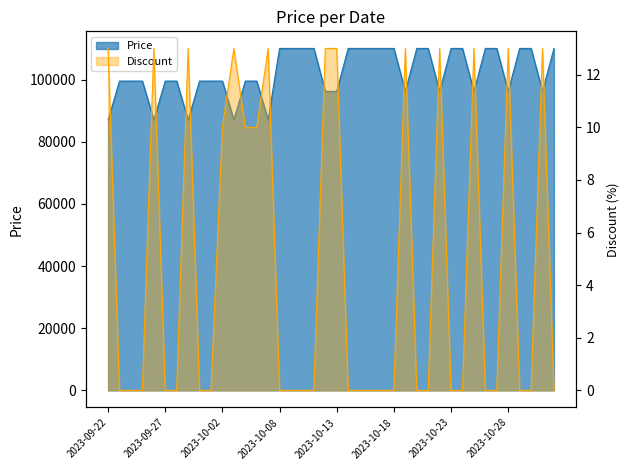

How many lines are shown in the chart?

2